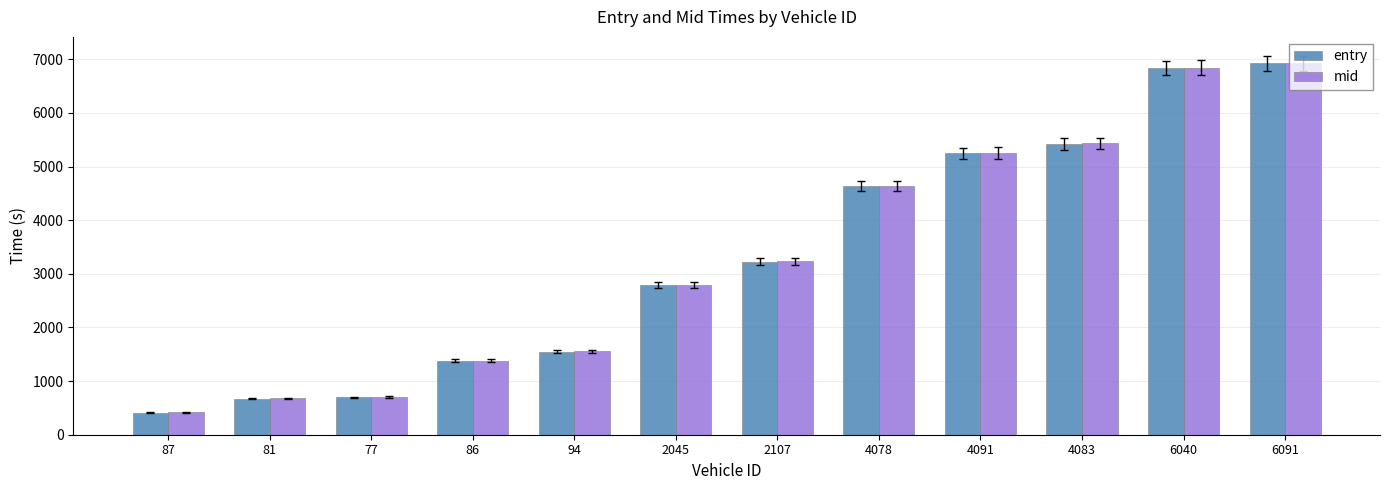

What is the difference between the entry values at 4083 and 81?

4752.2